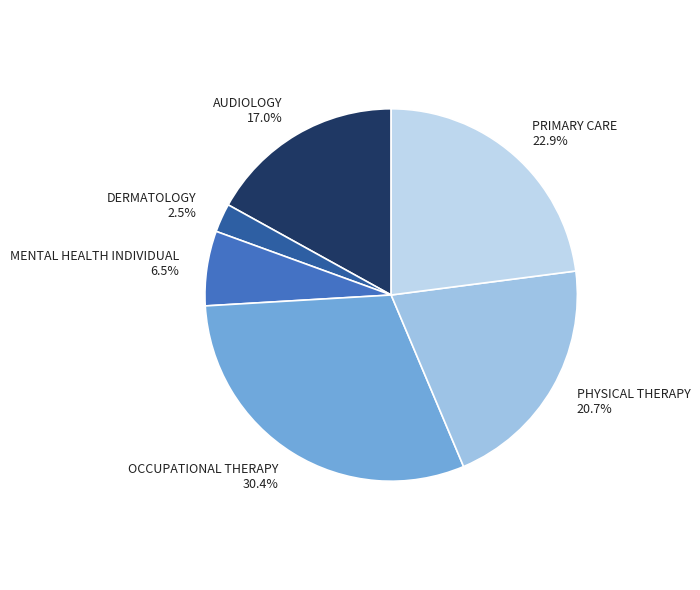

Which slice is the largest?

OCCUPATIONAL THERAPY